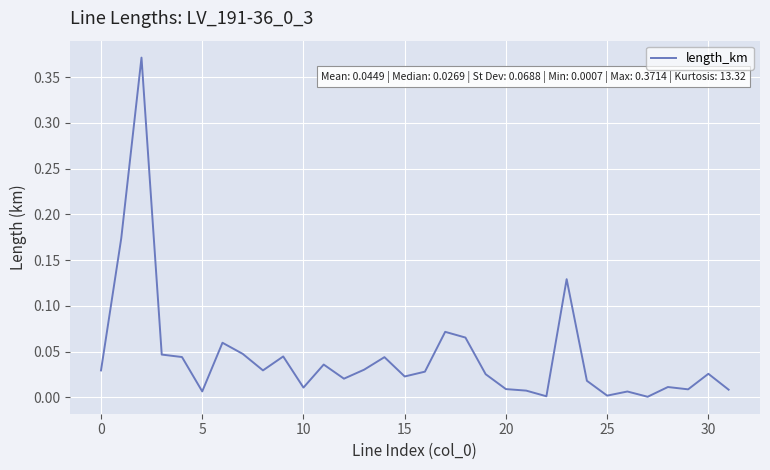

How many lines are shown in the chart?

1